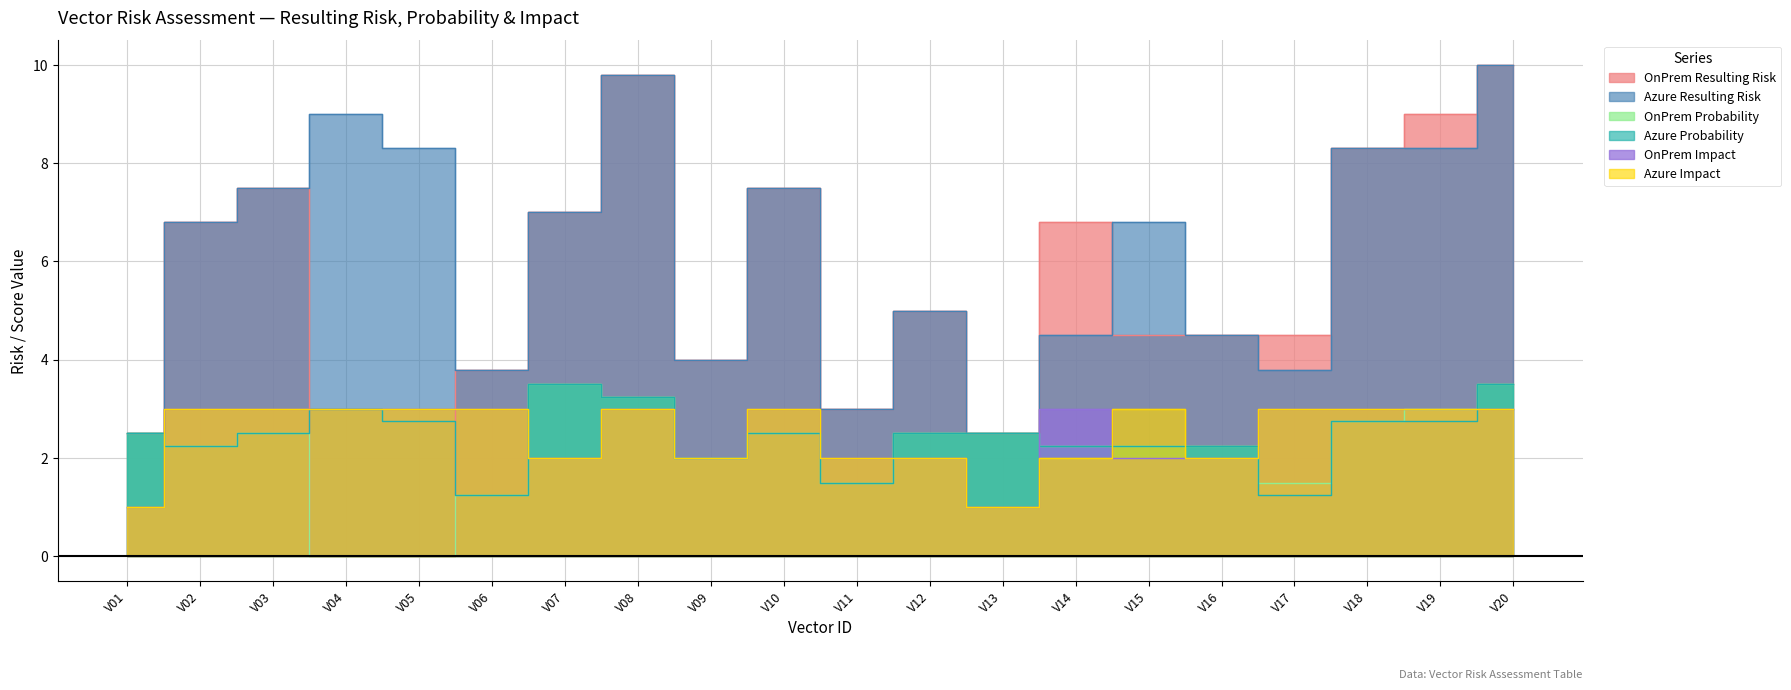

What is the maximum value shown in the chart?

10.0